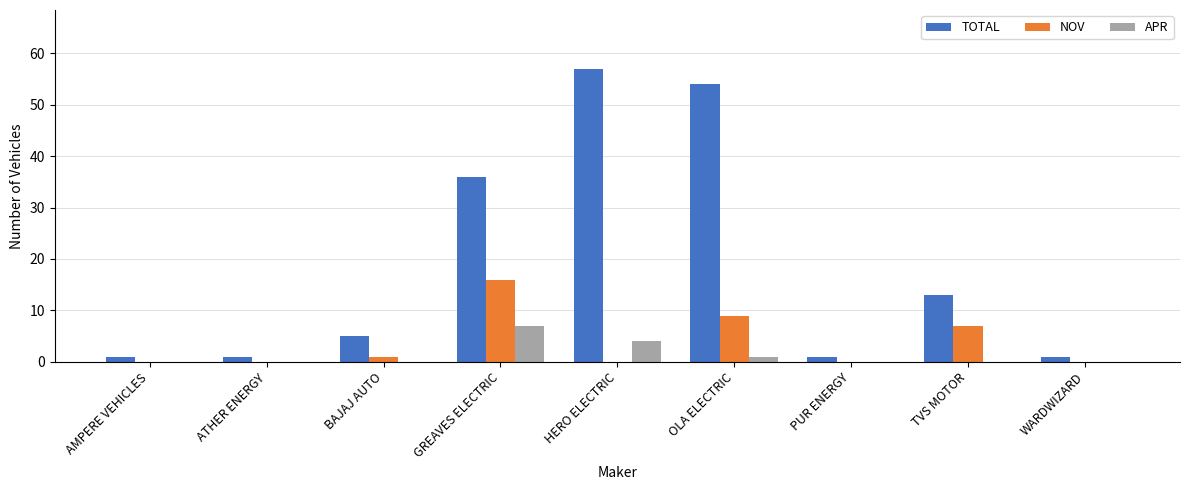

What is the average value of the TOTAL series?

19